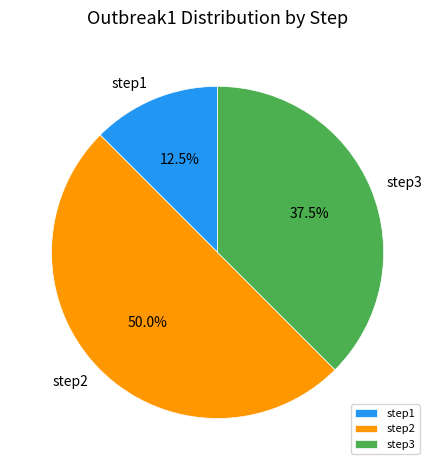

Which slice is the largest?

step2